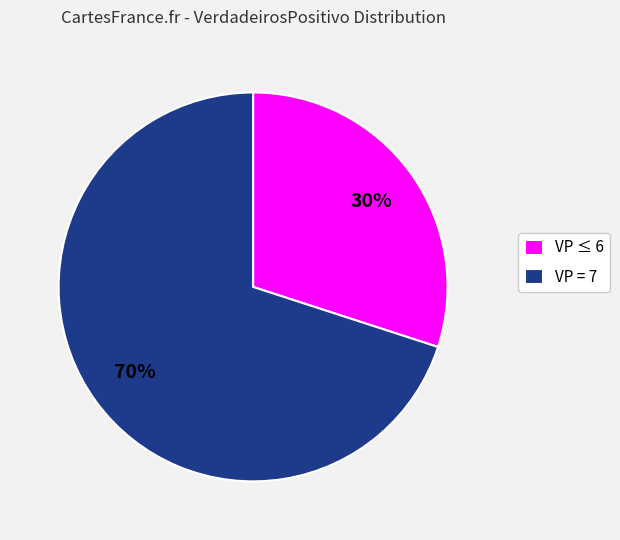

To the nearest percent, what is the difference between the largest and smallest slice percentages?

40%